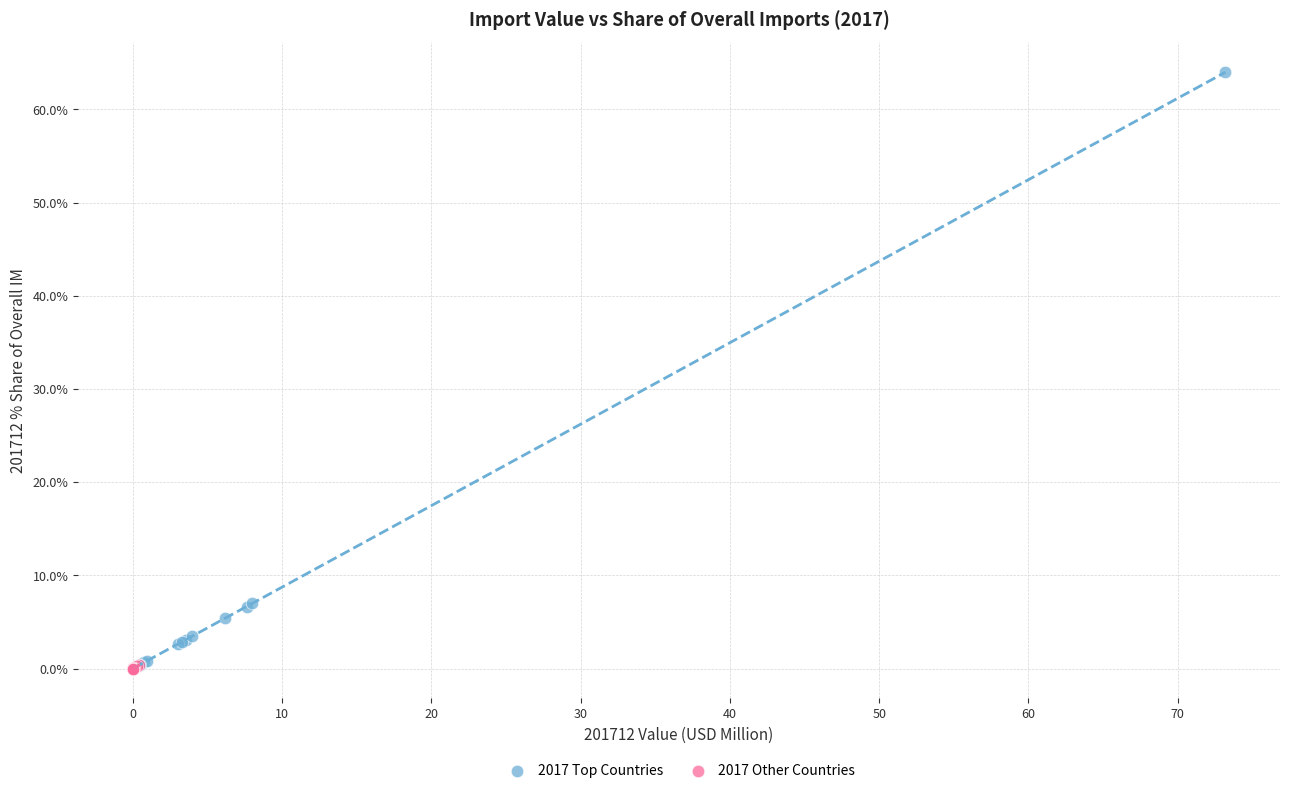

Which series has the largest Y range (max minus min)?

2017 Top Countries